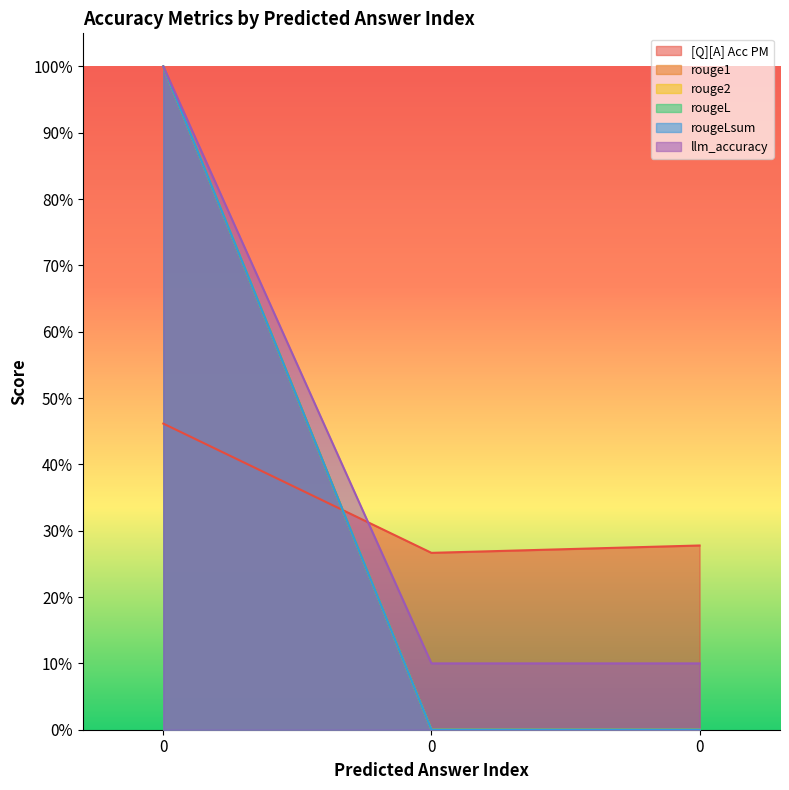

Reading left to right, what are all the values shown in this chart?

[Q][A] Acc PM: 0=0.5	0=0.3	0=0.3
rouge1: 0=1.0	0=0.0	0=0.0
rouge2: 0=1.0	0=0.0	0=0.0
rougeL: 0=1.0	0=0.0	0=0.0
rougeLsum: 0=1.0	0=0.0	0=0.0
llm_accuracy: 0=1.0	0=0.1	0=0.1